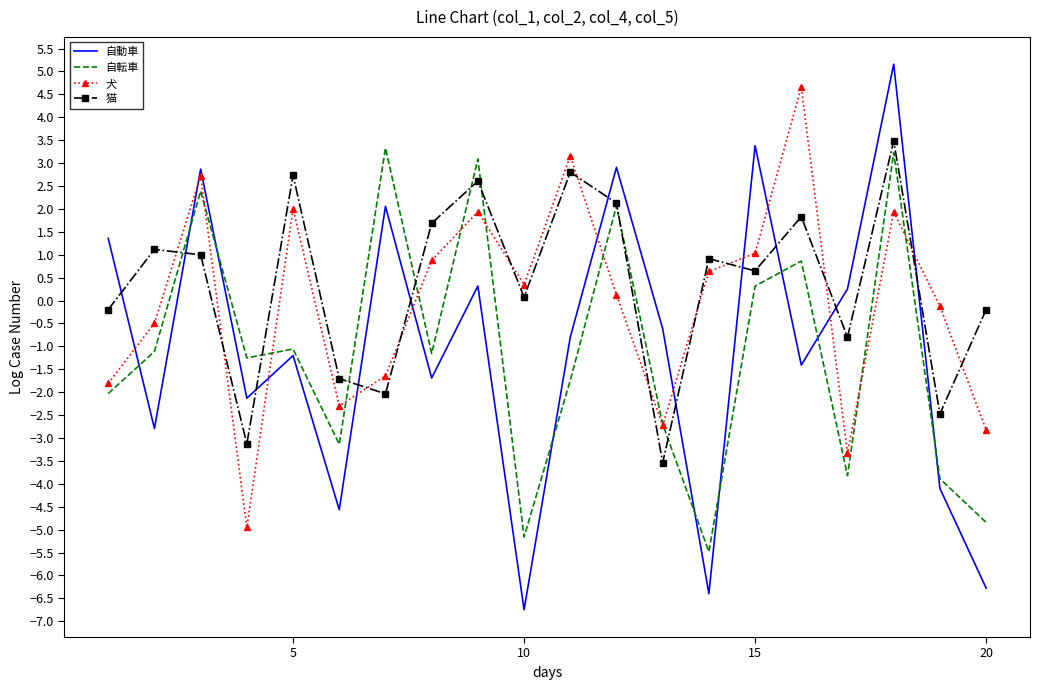

What are all the series names shown in the legend?

自動車, 自転車, 犬, 猫